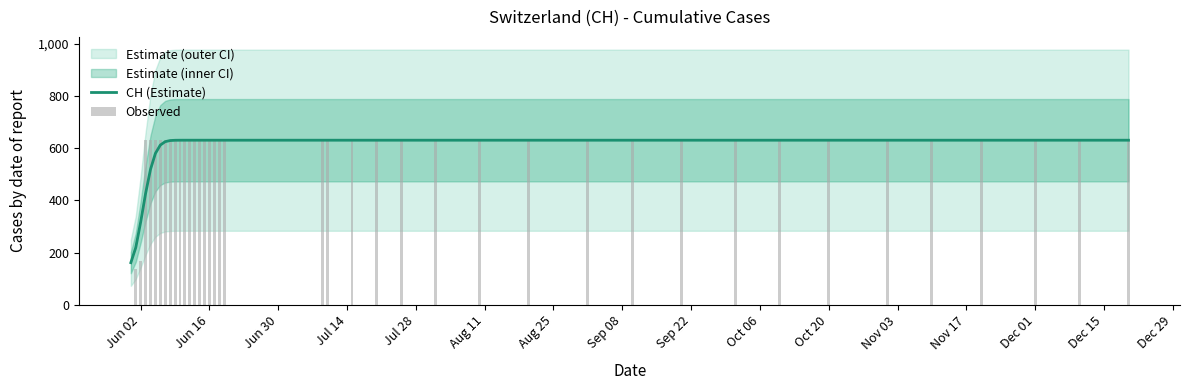

How many series are shown in this chart?

2